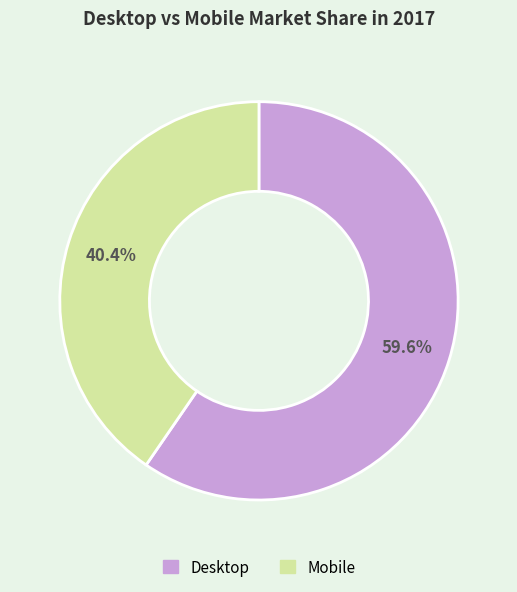

True or false: Desktop accounts for 60% of the total.

True